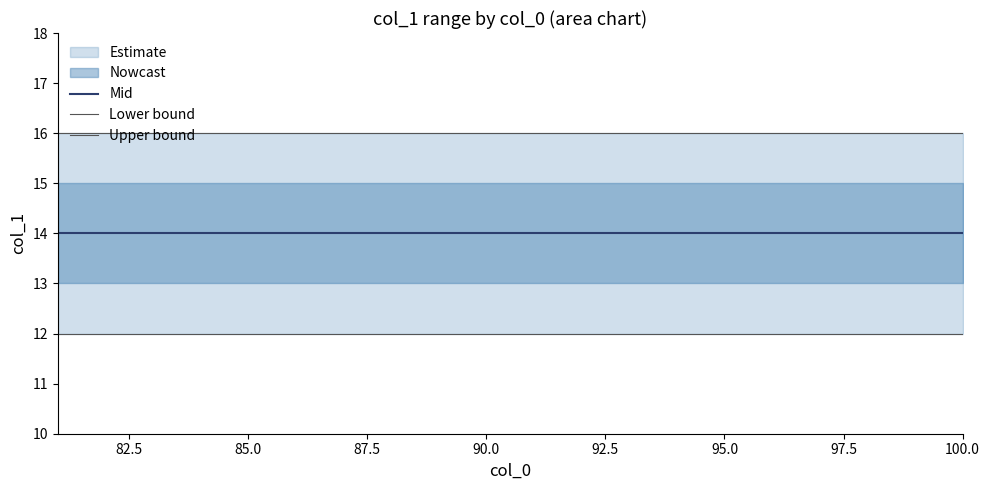

What is the value of the Upper bound point at the 6th from the left?

16